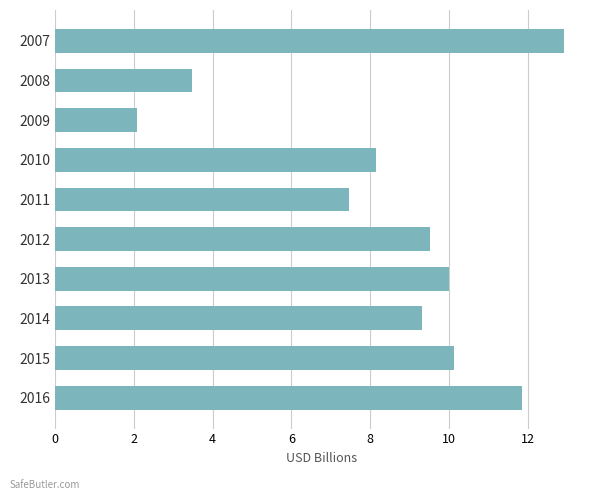

What is the difference between the maximum and minimum values?

10.8